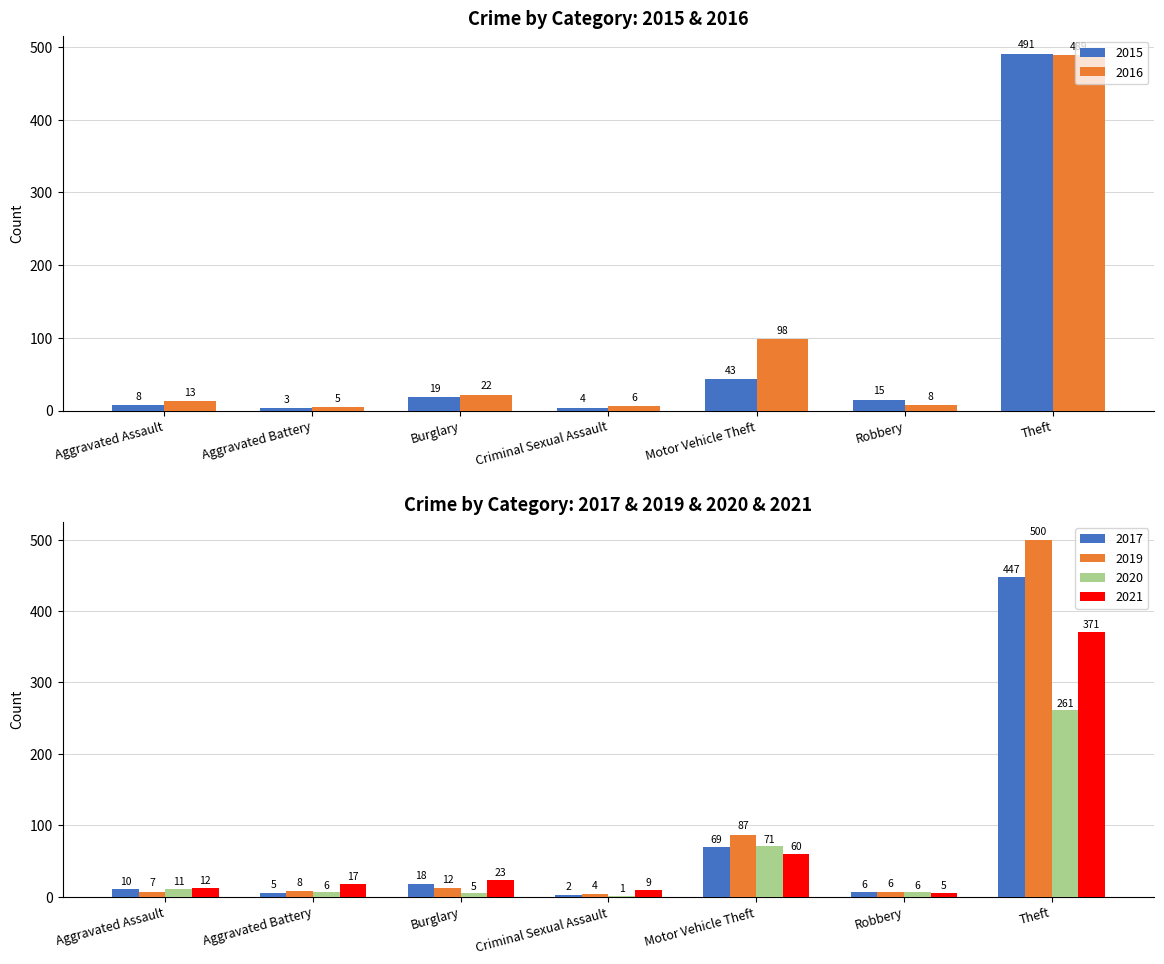

What is the label of the 3rd bar from the left?

Burglary